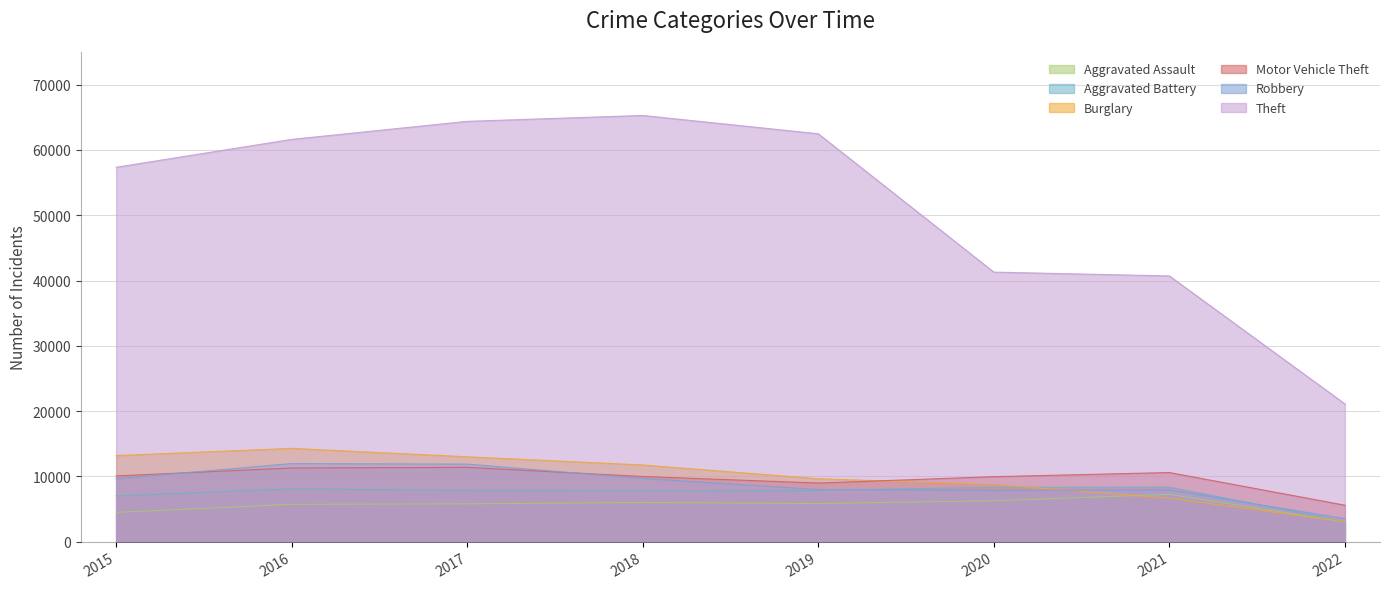

Reading right to left, transcribe all the data shown in this chart.

Aggravated Assault: 2022=3008	2021=7240	2020=6263	2019=5840	2018=6001	2017=5793	2016=5712	2015=4480
Aggravated Battery: 2022=3079	2021=8348	2020=8319	2019=7857	2018=7735	2017=7845	2016=8085	2015=7018
Burglary: 2022=3081	2021=6654	2020=8753	2019=9639	2018=11746	2017=13001	2016=14289	2015=13184
Motor Vehicle Theft: 2022=5585	2021=10586	2020=9953	2019=8978	2018=9983	2017=11380	2016=11286	2015=10068
Robbery: 2022=3521	2021=7920	2020=7855	2019=7994	2018=9679	2017=11880	2016=11960	2015=9638
Theft: 2022=21101	2021=40700	2020=41285	2019=62475	2018=65281	2017=64380	2016=61617	2015=57347